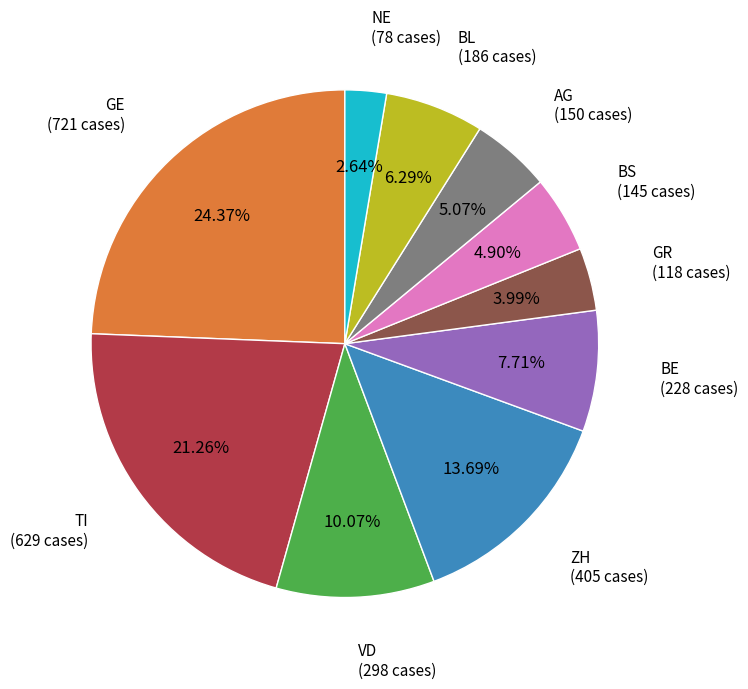

Does any single category account for the majority?

No